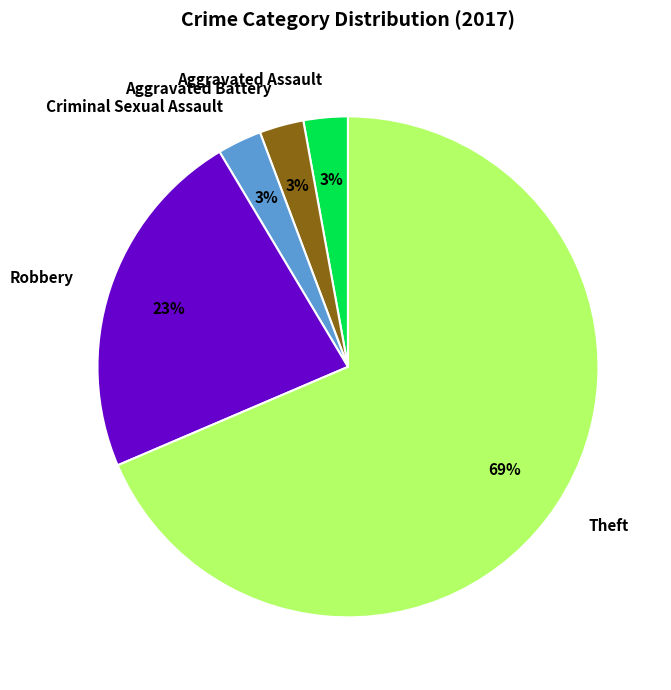

Which has a higher value, Theft or Aggravated Assault?

Theft